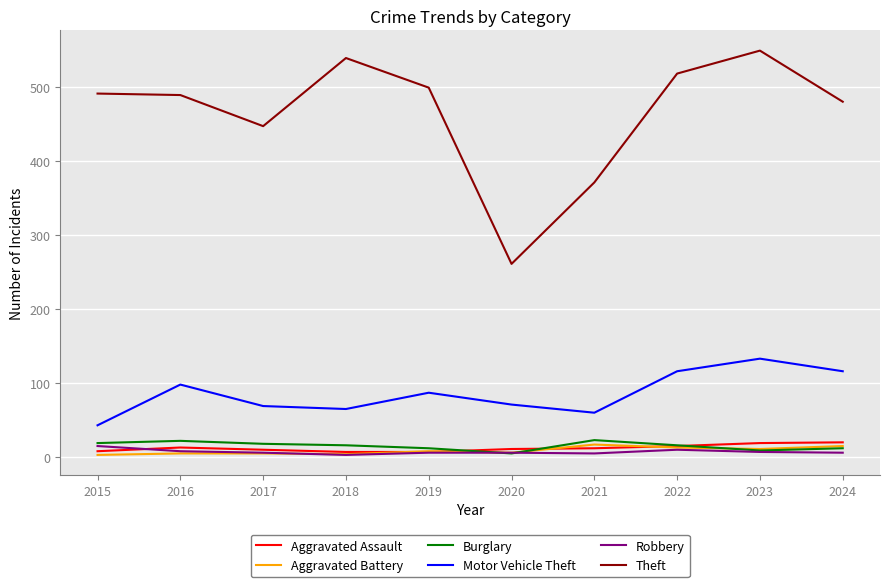

True or false: Theft and Motor Vehicle Theft cross at least once.

False